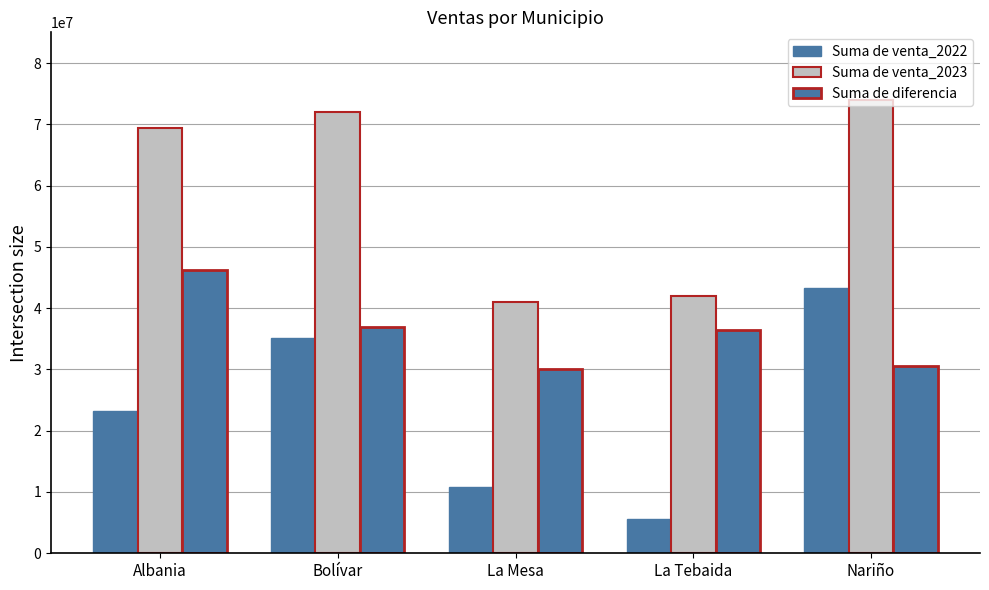

List the series in order of their overall mean, lowest first.

Suma de venta_2022, Suma de diferencia, Suma de venta_2023